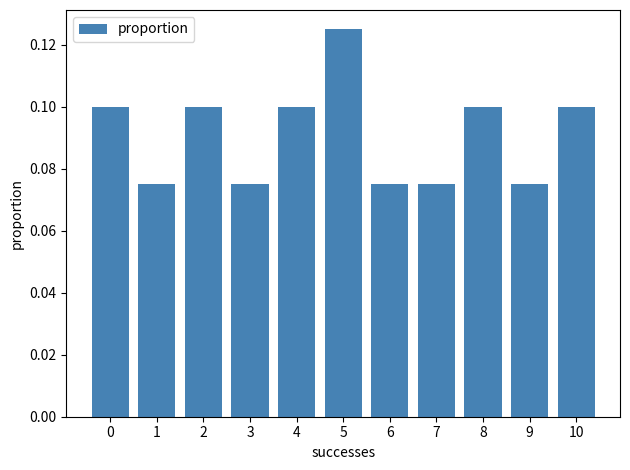

What is the sum of all values?

1.0